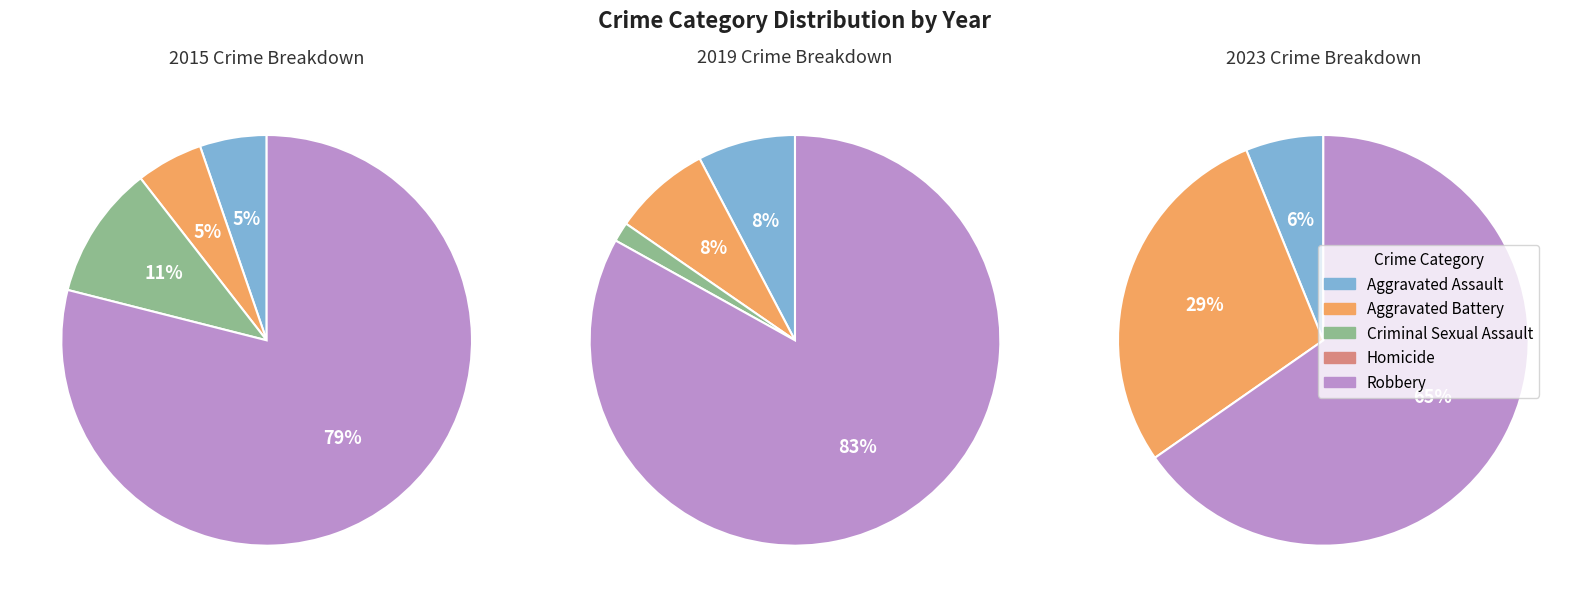

How much of the chart is everything except Aggravated Assault?

93.9%